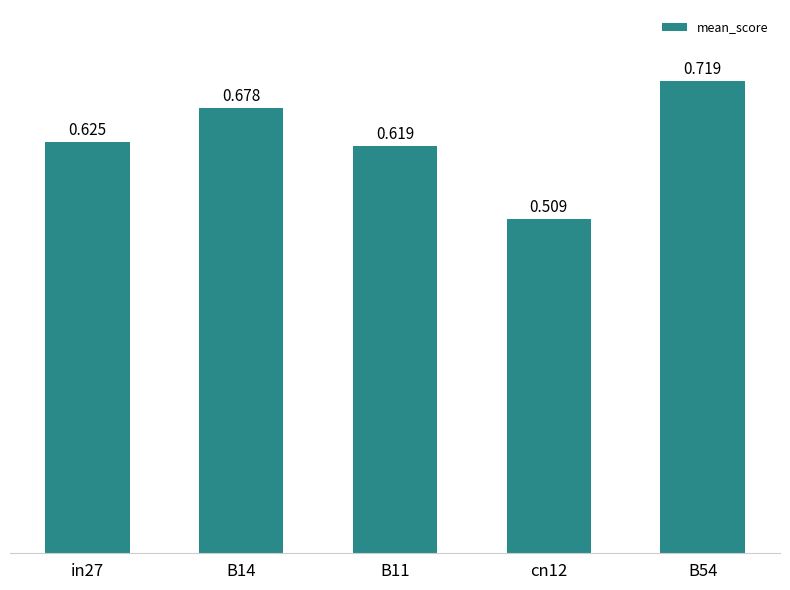

What is the difference between the values at B54 and B11?

0.1